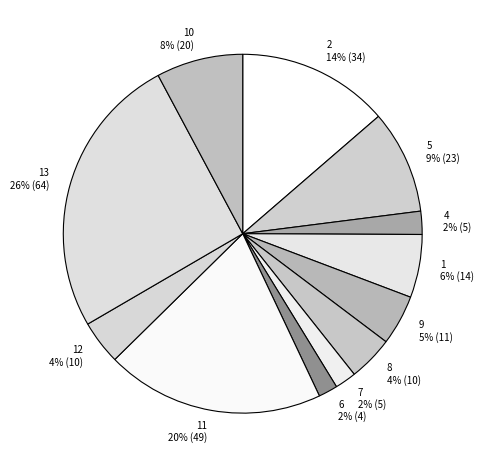

Which slice is the largest?

13 26% (64)